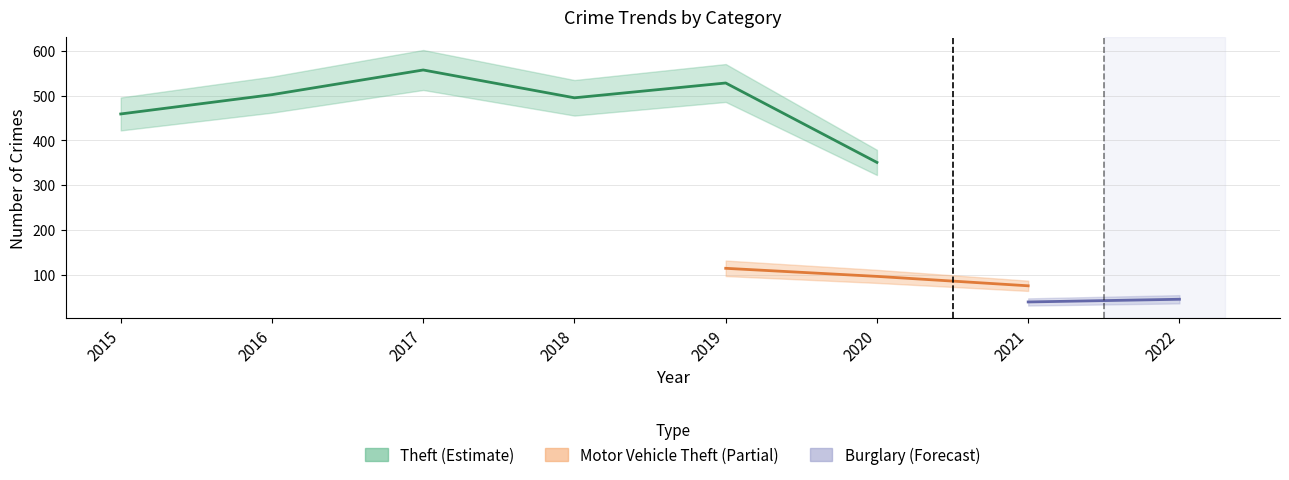

What is the maximum value shown in the chart?

557